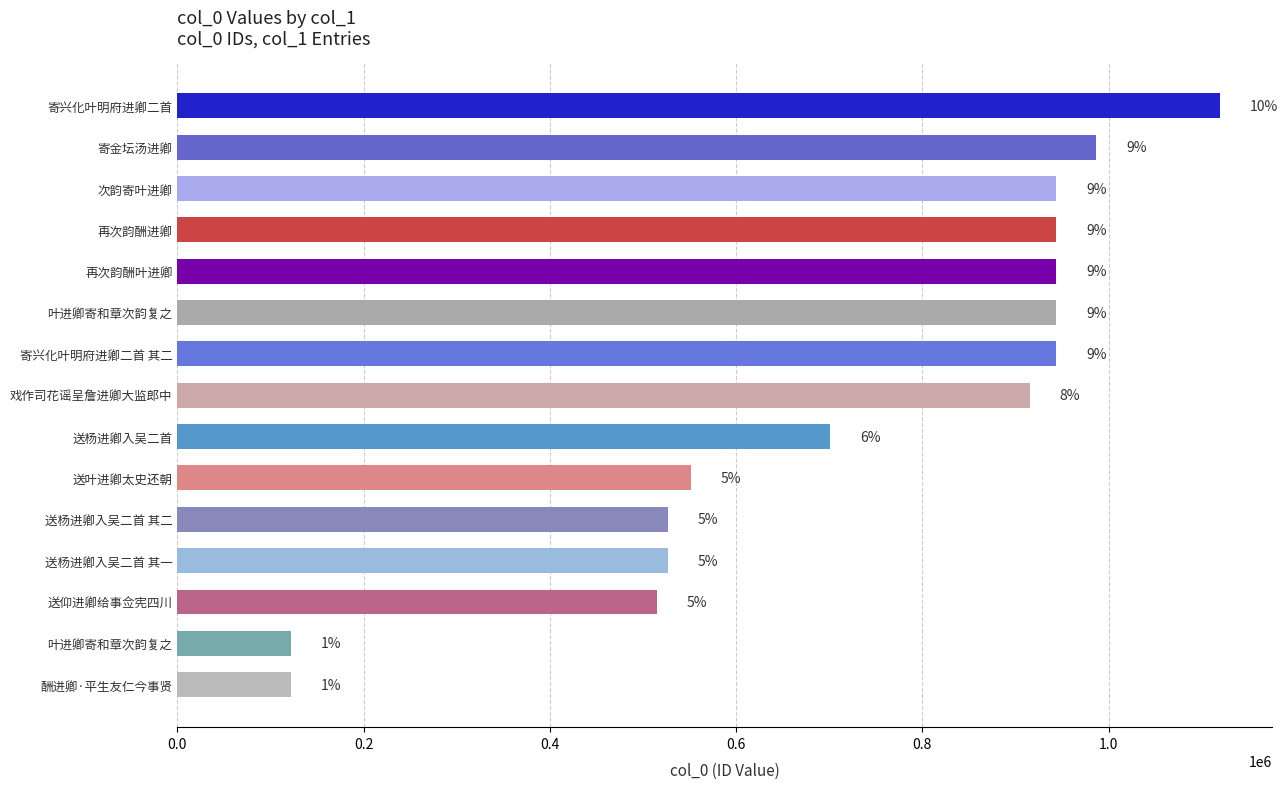

Does the chart contain any negative values?

No